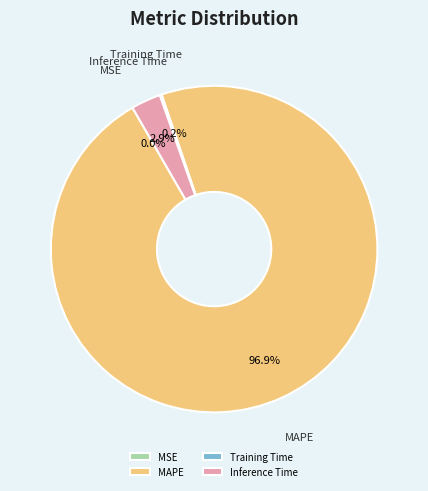

Does MAPE represent more than half of the total?

Yes